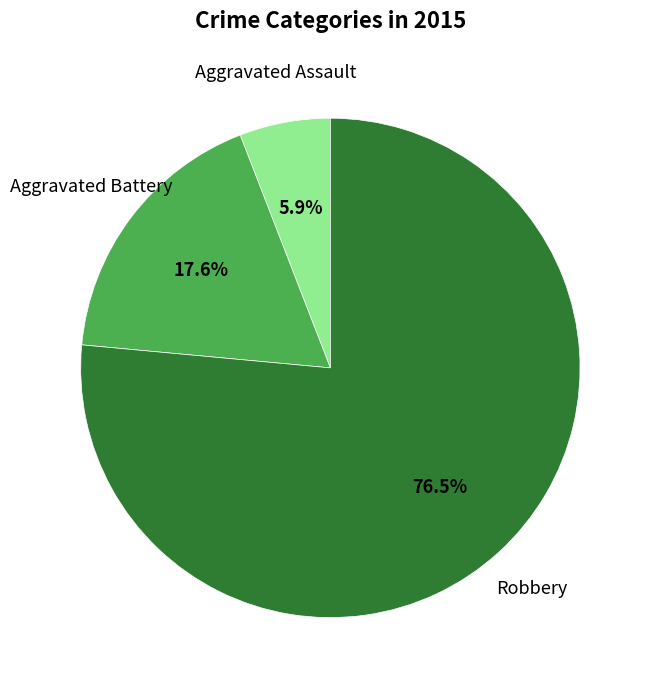

Does any single category account for the majority?

Yes